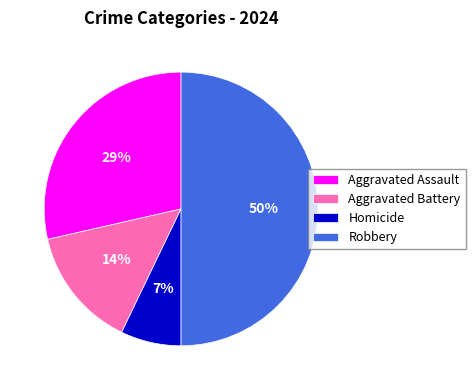

Combined, do Aggravated Assault and Robbery account for over 50%?

Yes